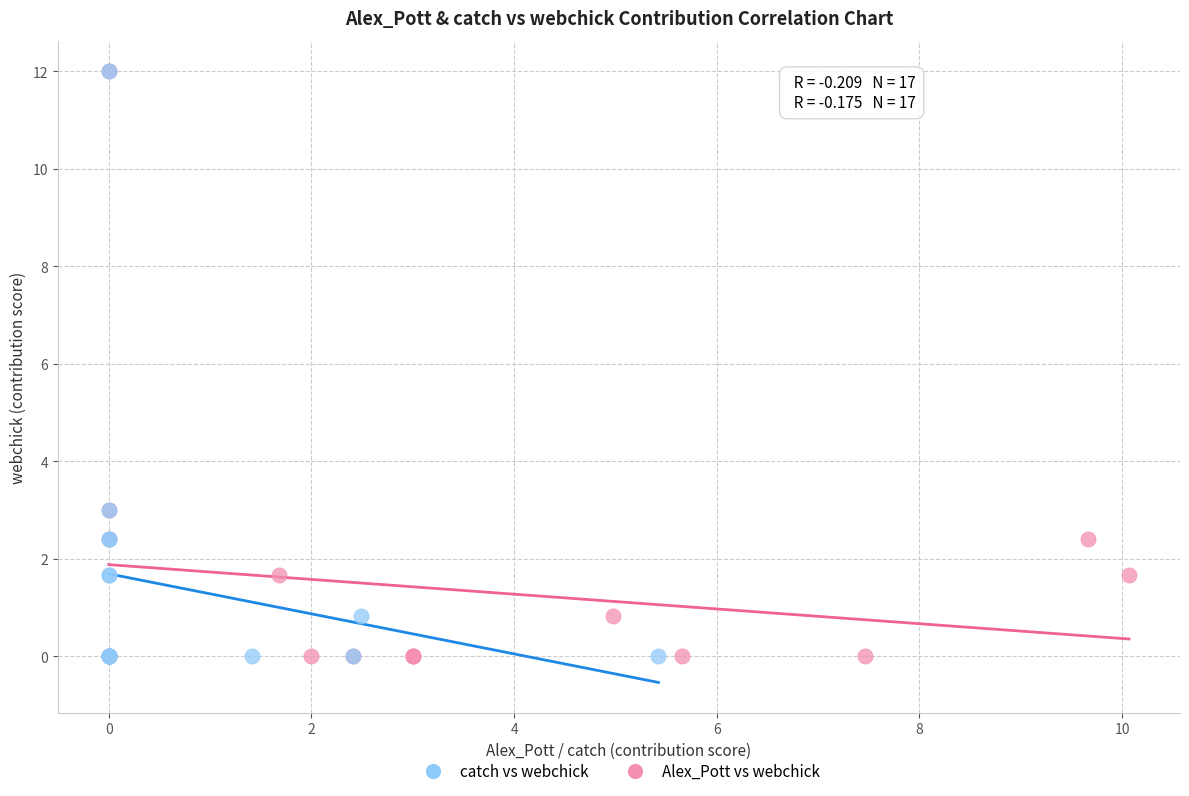

What are all the series names shown in the legend?

catch vs webchick, Alex_Pott vs webchick